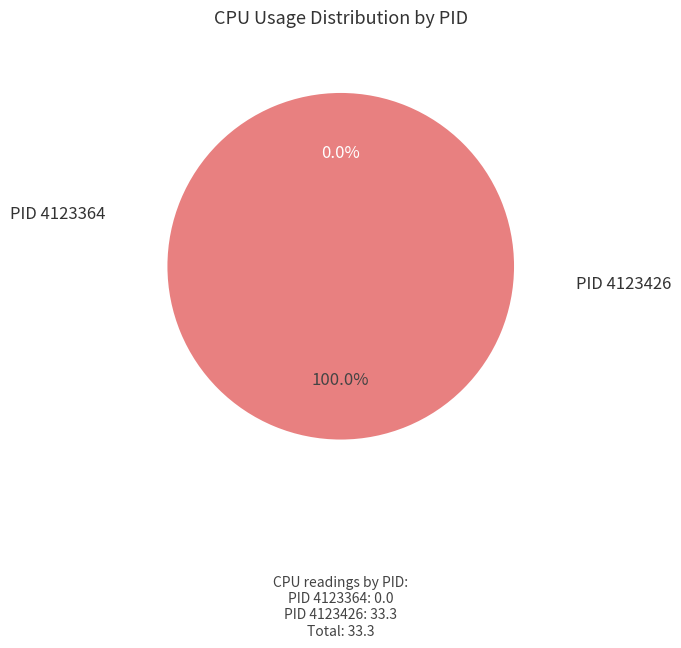

What percentage is NOT represented by 4123364?

100.0%